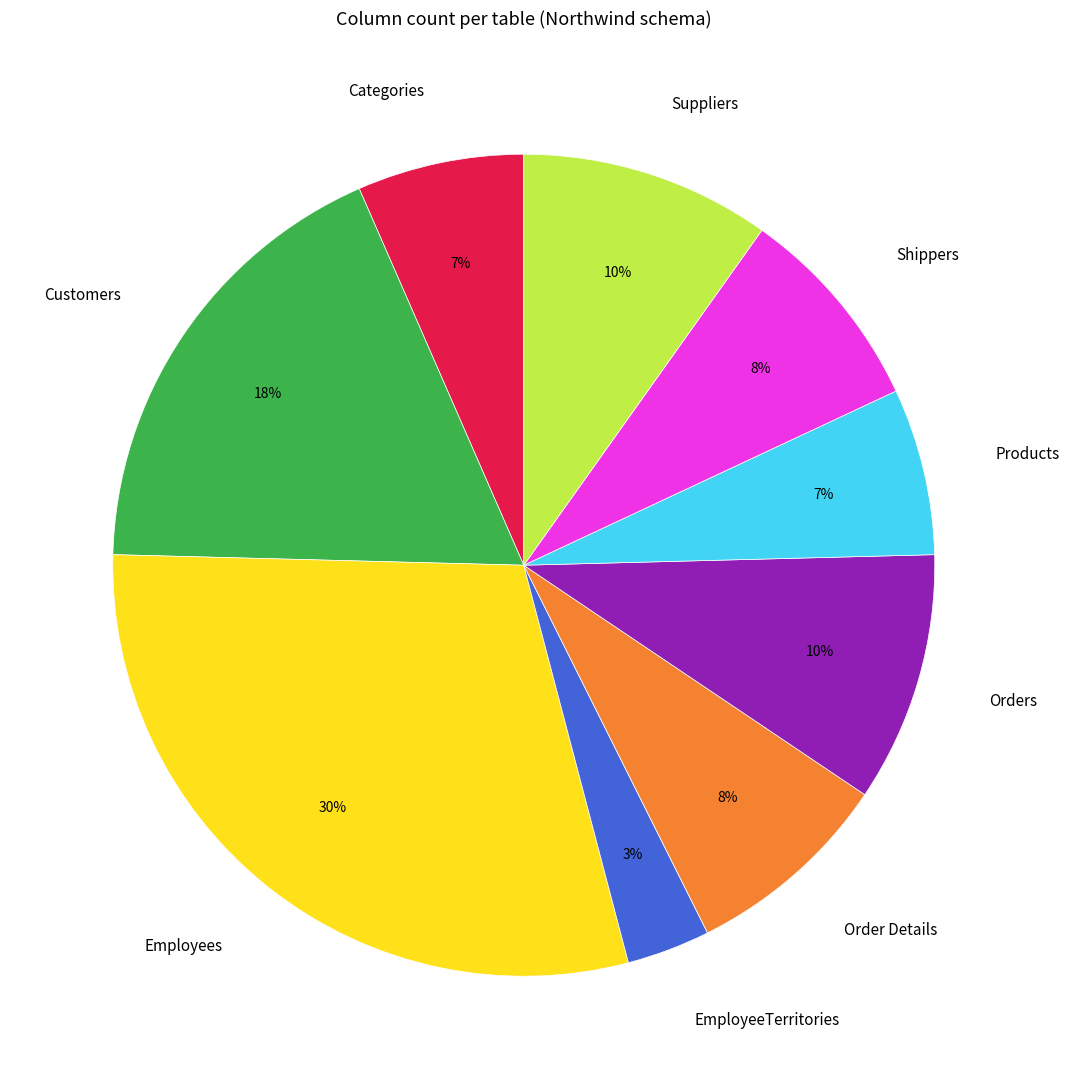

Is it true that Customers is 12% of the pie?

False